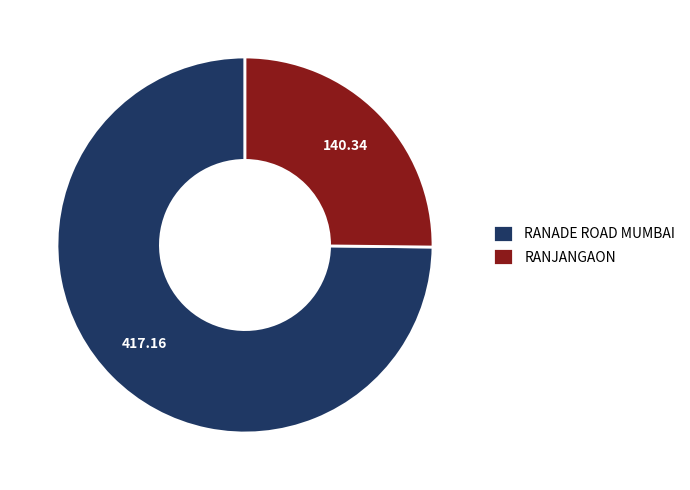

Is there a majority slice in this chart?

Yes